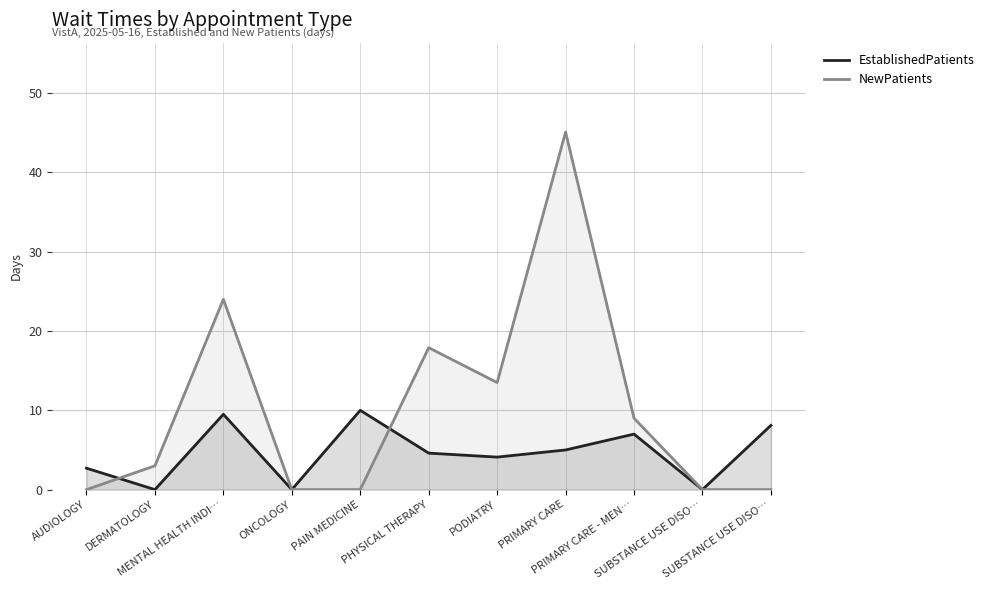

True or false: EstablishedPatients and NewPatients intersect in this chart.

True